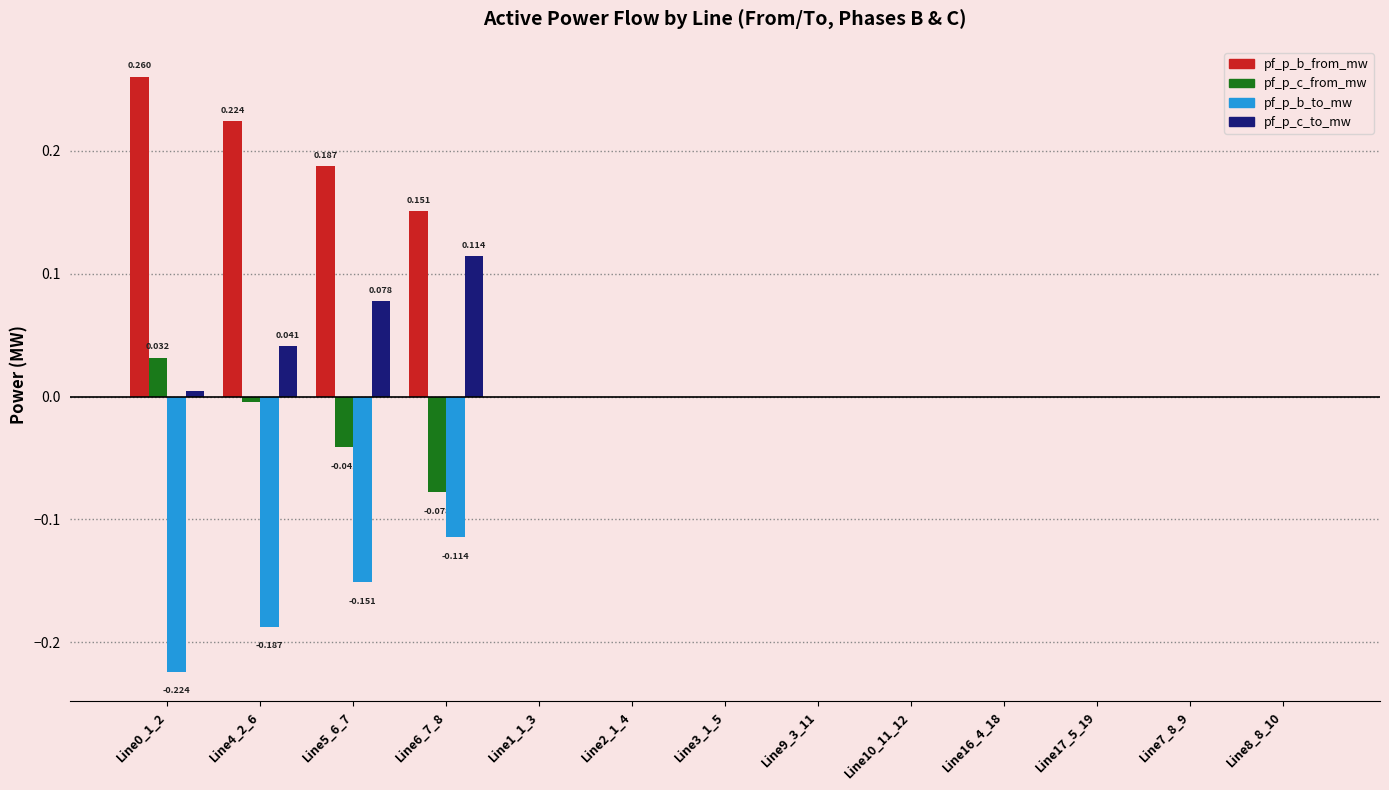

Which series has the largest total across all categories?

pf_p_b_from_mw